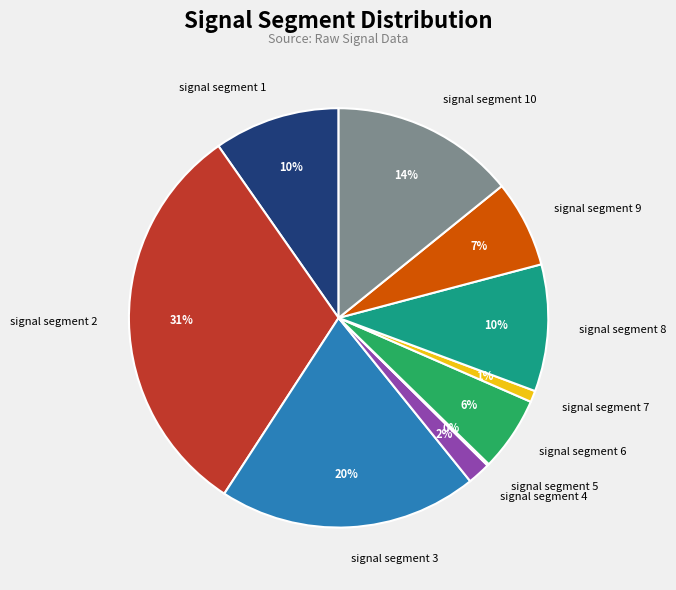

To the nearest percent, what portion does signal segment 7 represent?

1%